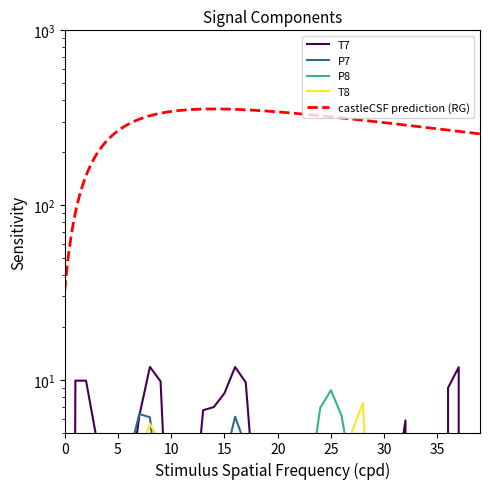

How many values in P8 are below zero?

24